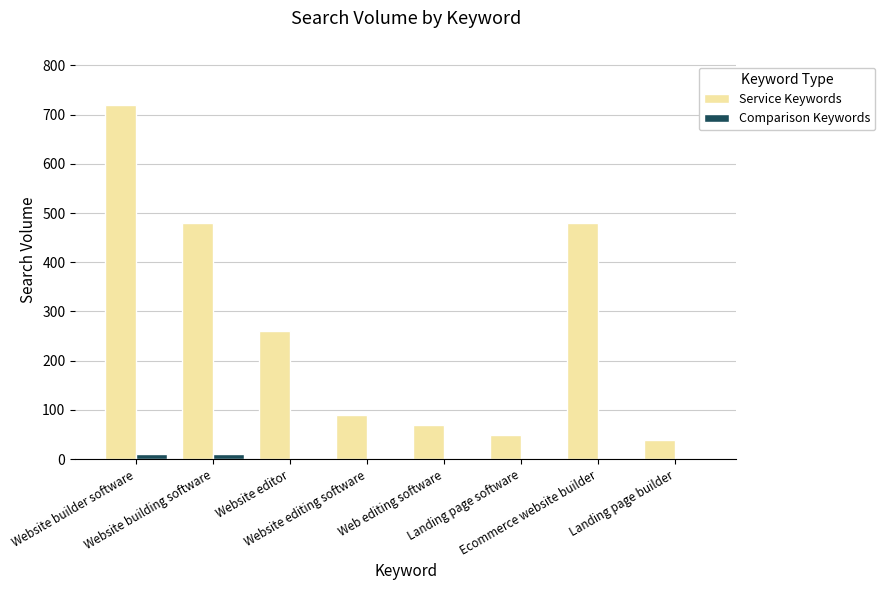

Is it true that Service Keywords equals 90 at Website editing software?

True